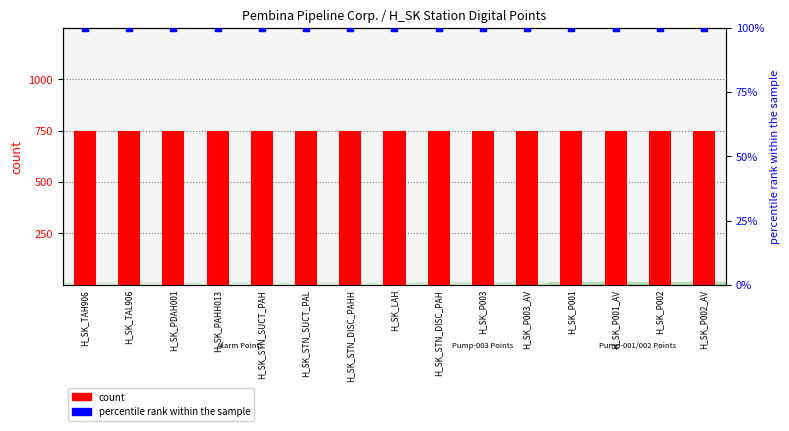

Is the value of percentile rank within the sample at H_SK_LAH greater than the value of count at H_SK_P002_AV?

No